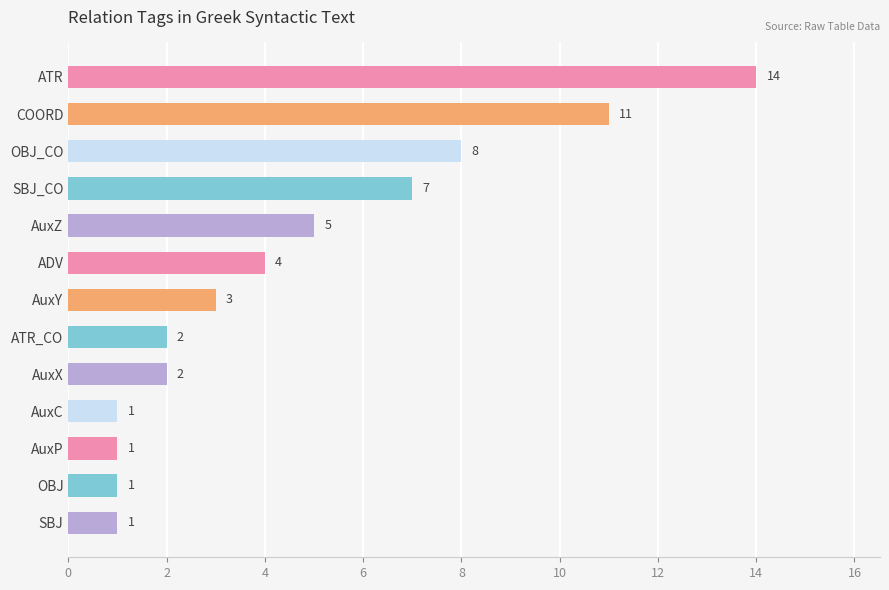

How many data points does each series have?

13